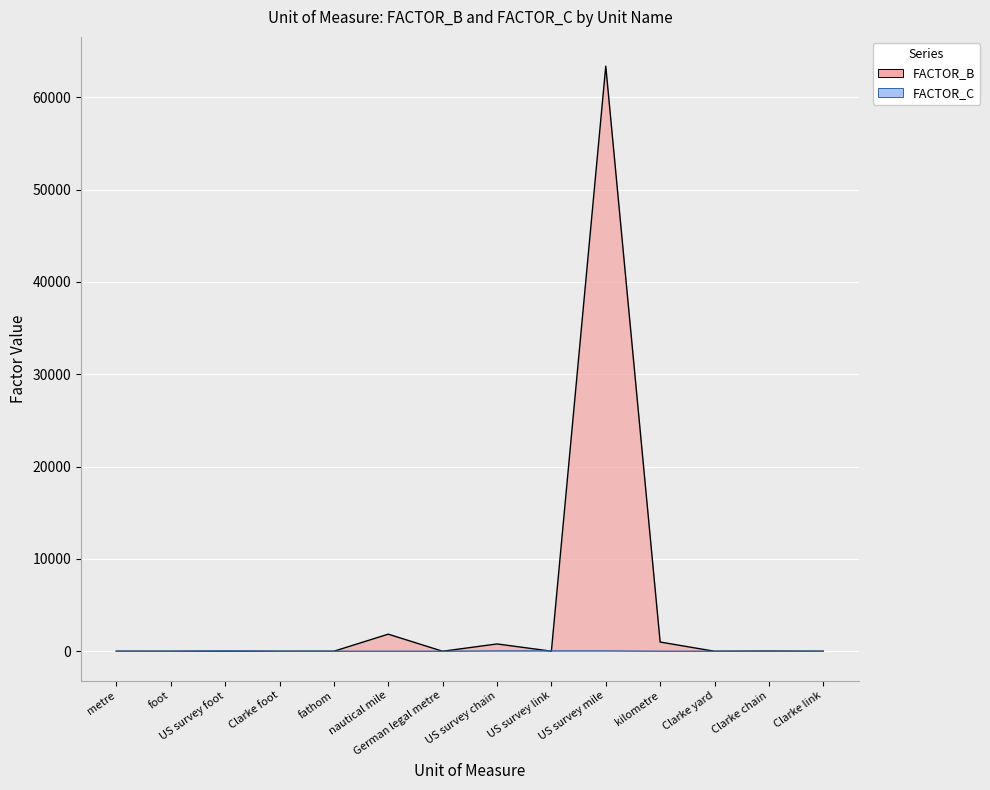

What is the average value of the FACTOR_C series?

12.0